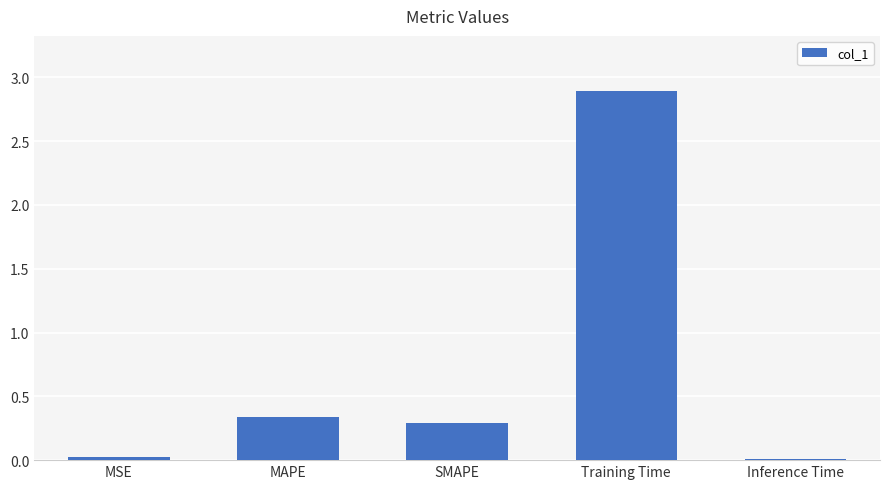

What is the change in value from MAPE to Training Time?

+2.6